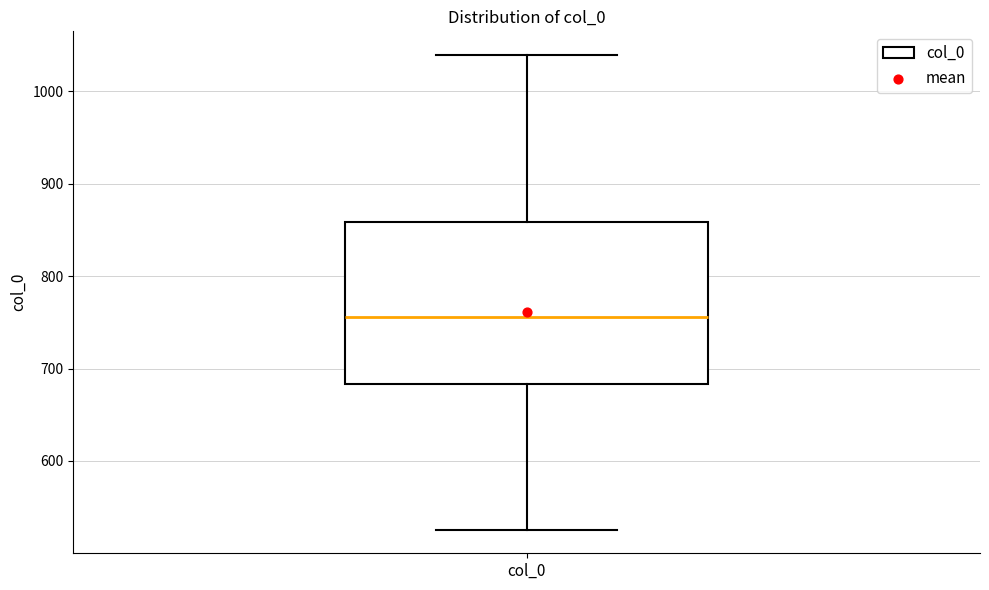

Transcribe this box plot: give where the median line is, the range the box spans, and where the two whiskers end, as read against the y-axis. The values are not printed on the chart, so give them approximately, as read against the axis.

median 760, box 680 to 860, whiskers 530 to 1040